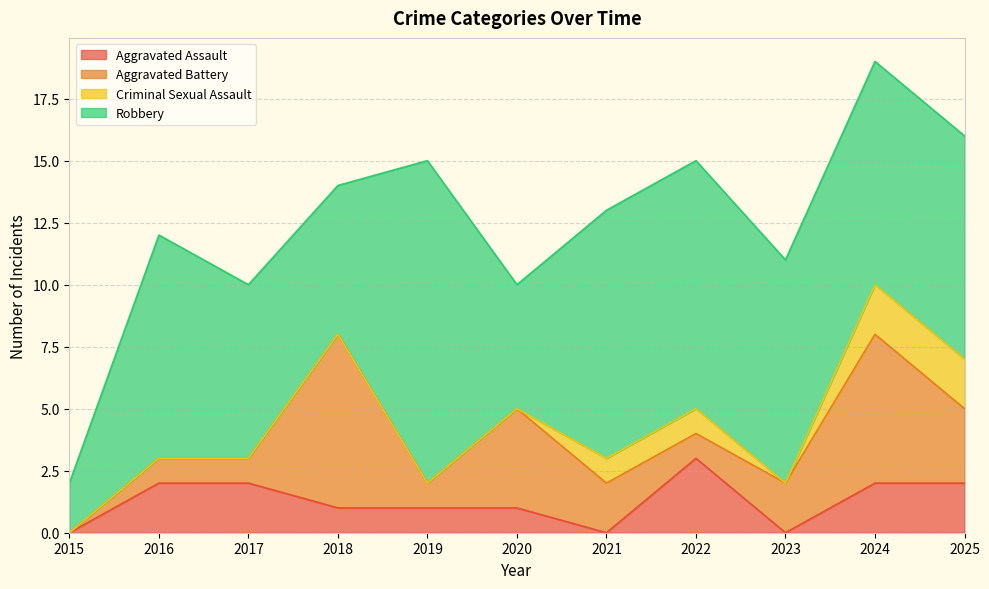

Where is the first local minimum for Aggravated Assault?

2021